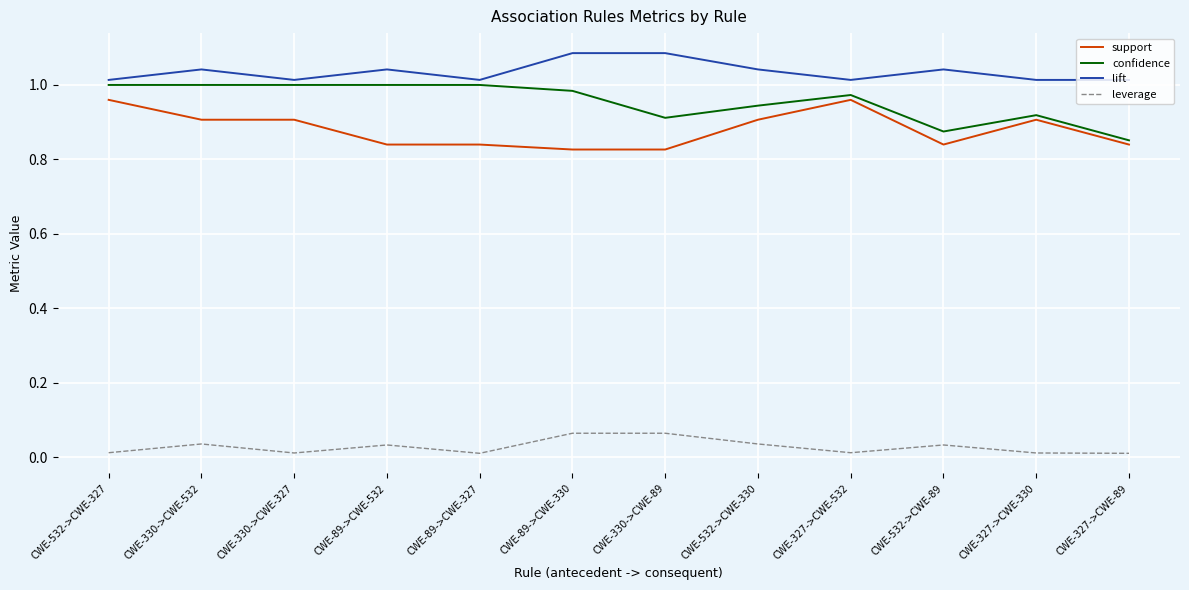

True or false: leverage and lift cross at least once.

False